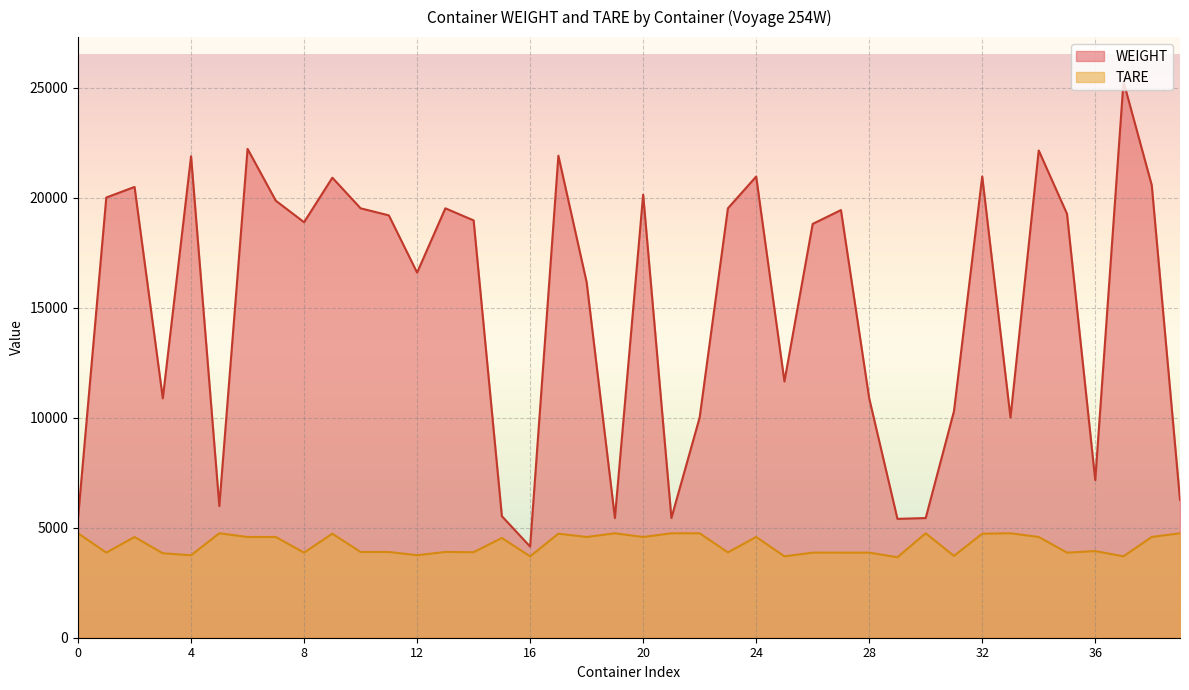

Which series has the largest total across all categories?

WEIGHT